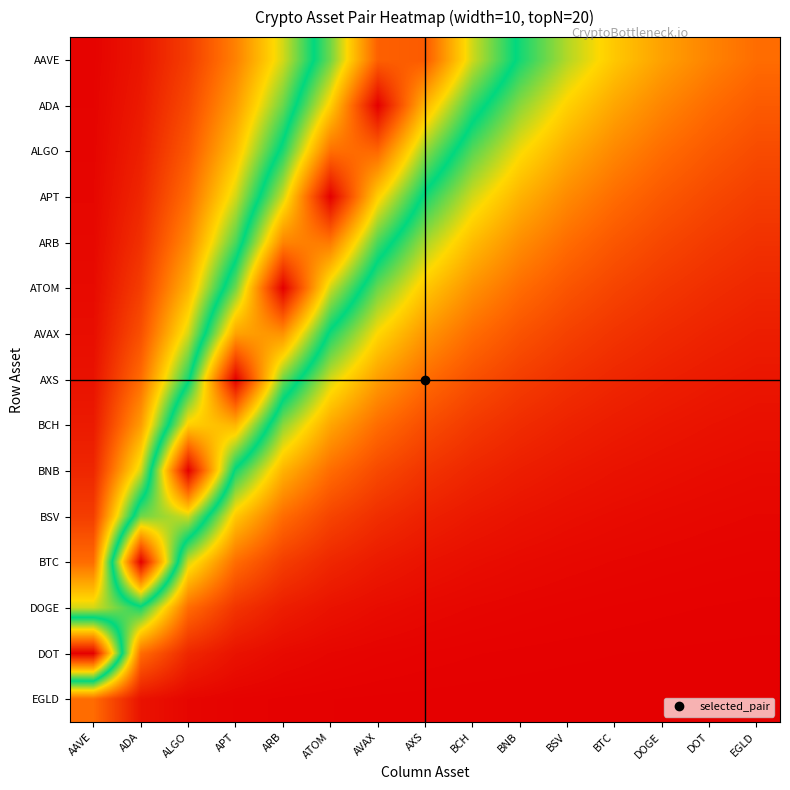

At how many categories does at least one series exceed 0?

15